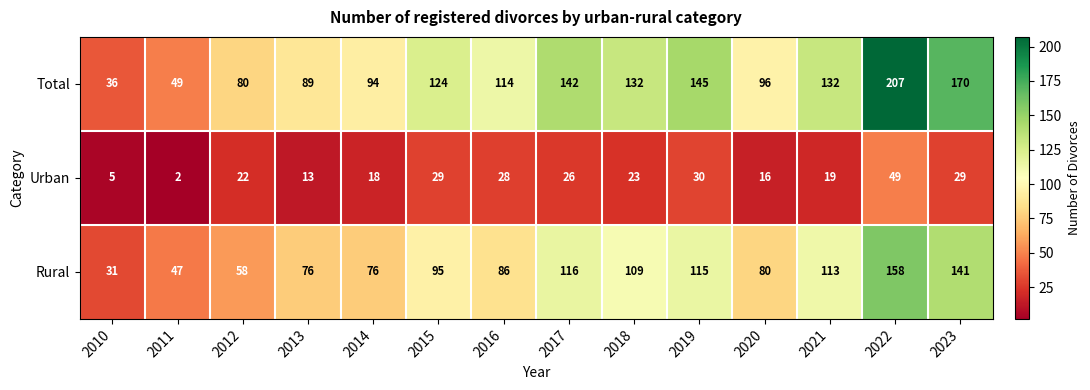

List the series in order of their overall mean, highest first.

Total, Rural, Urban